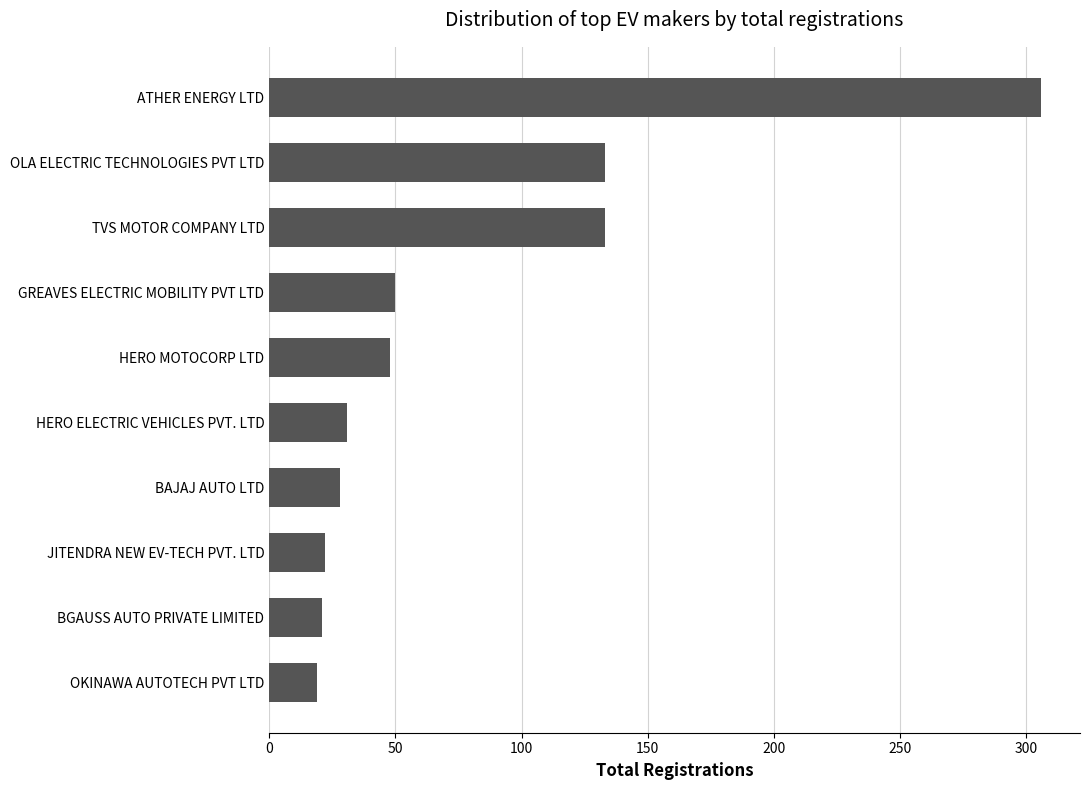

True or false: the data shows 133 at OLA ELECTRIC TECHNOLOGIES PVT LTD.

True